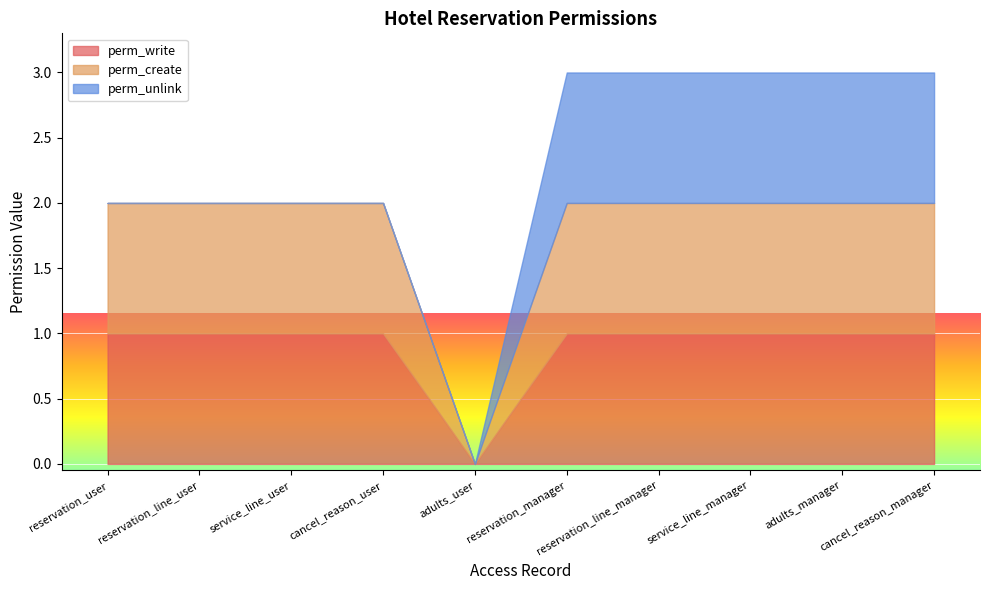

At how many categories does at least one series exceed 0?

9